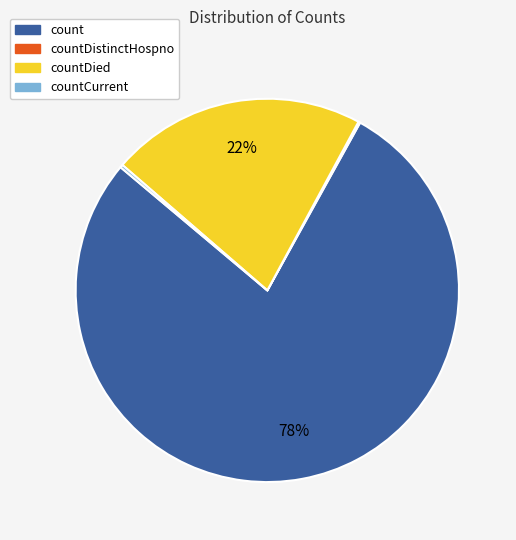

To the nearest percent, what is the average slice percentage?

25%